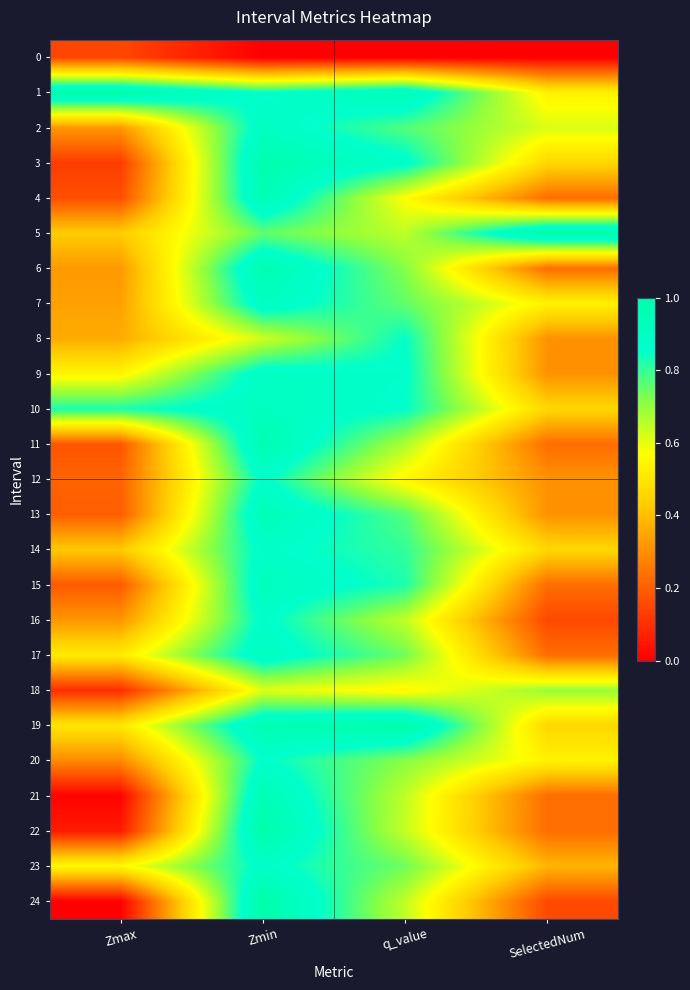

At how many categories does at least one series exceed 0?

4